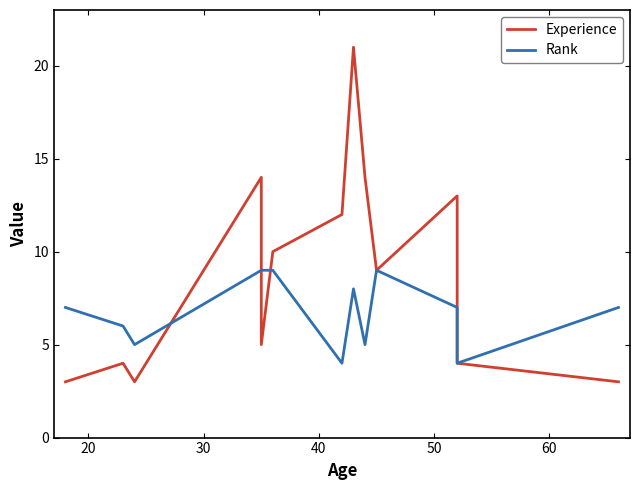

What are all the series names shown in the legend?

Experience, Rank